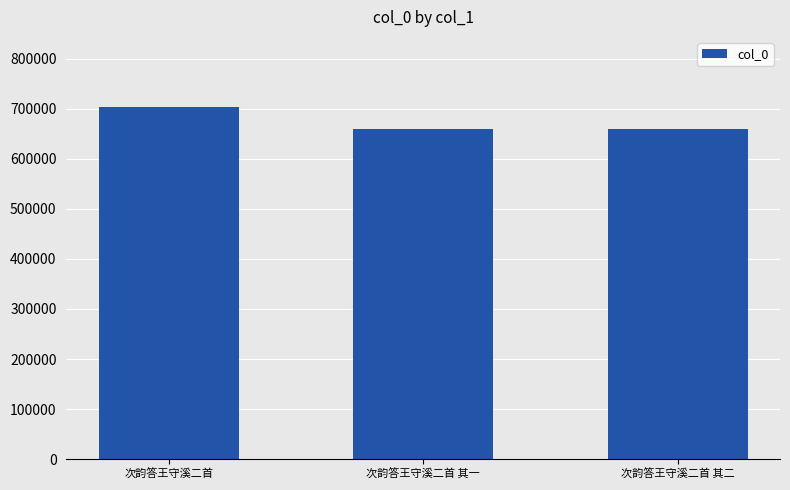

What is the change in value from 次韵答王守溪二首 to 次韵答王守溪二首 其一?

-42613